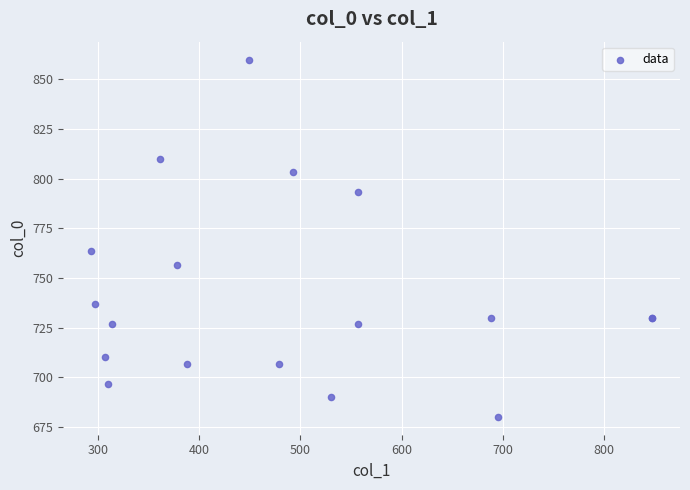

What Y value in the scatter plot is closest to 770?

763.3